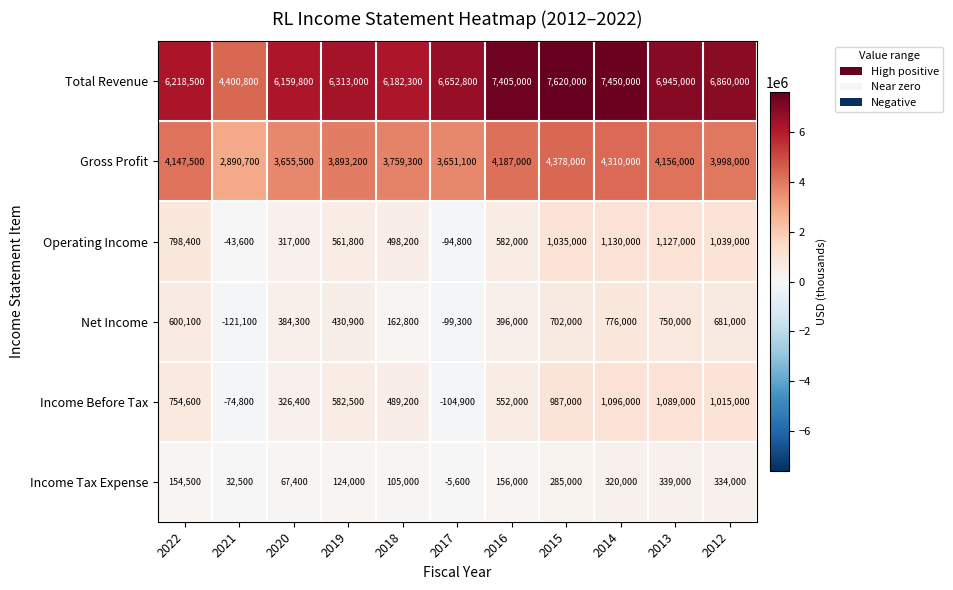

Rank the series at 2021 from lowest to highest value.

Net Income, Income Before Tax, Operating Income, Income Tax Expense, Gross Profit, Total Revenue